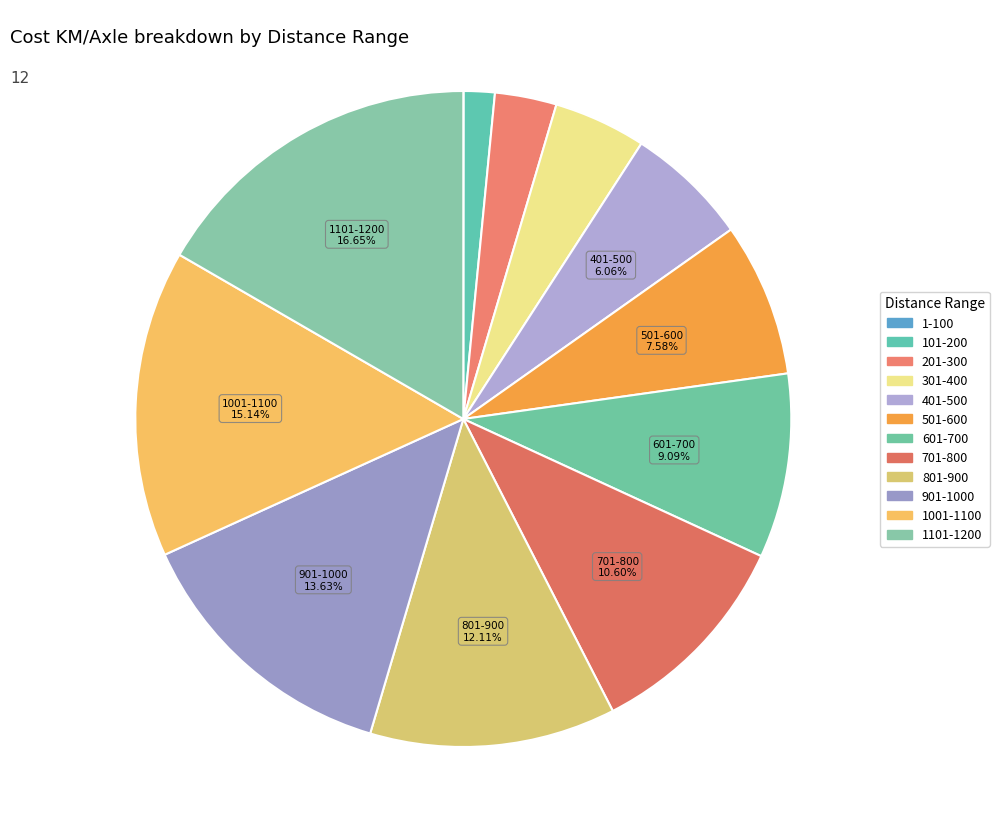

Which category has the biggest portion of the pie?

1101-1200